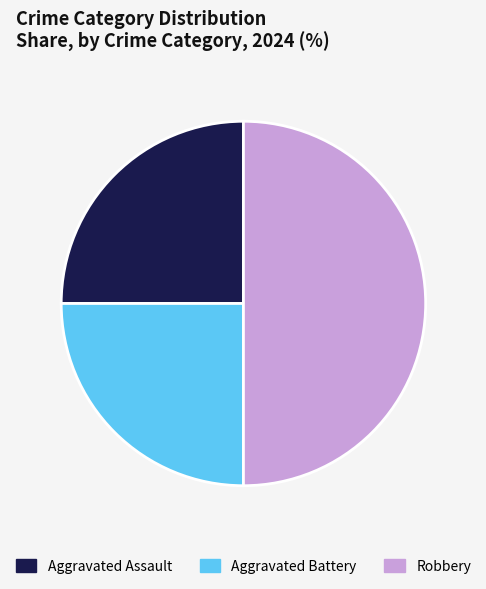

Do Robbery and Aggravated Battery together represent more than half of the pie?

Yes